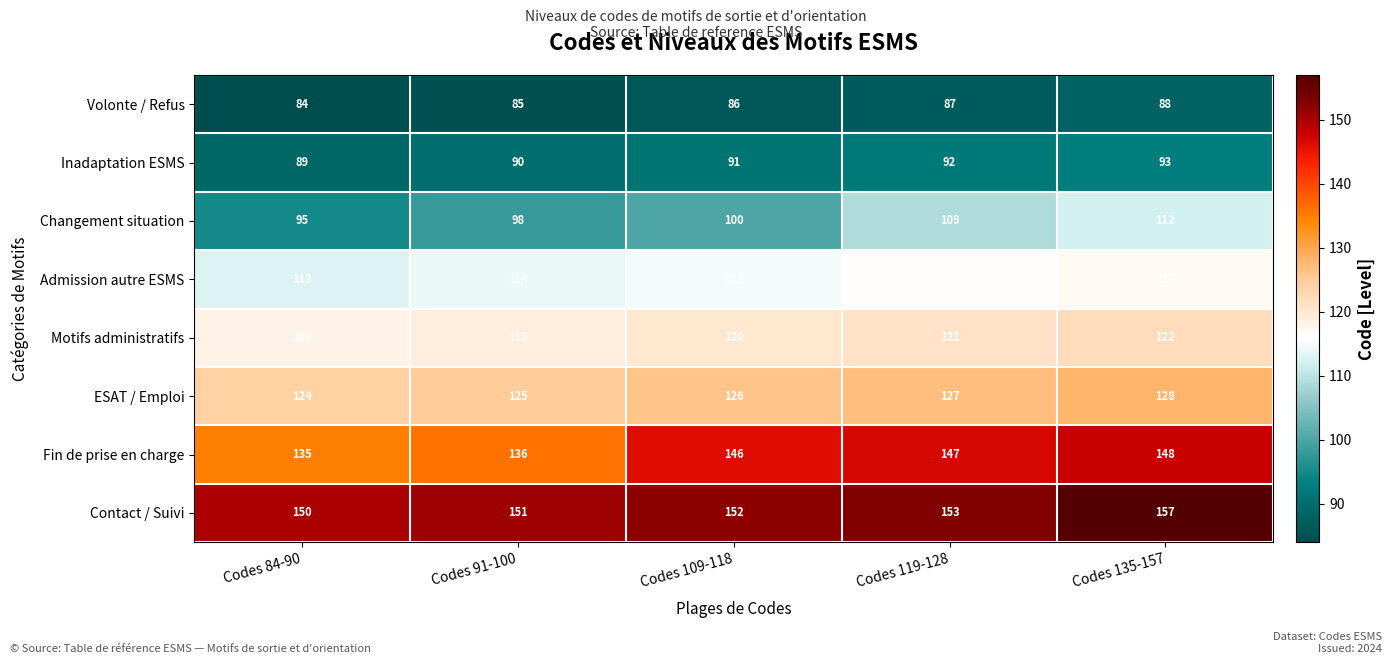

What is the maximum value shown in the chart?

157